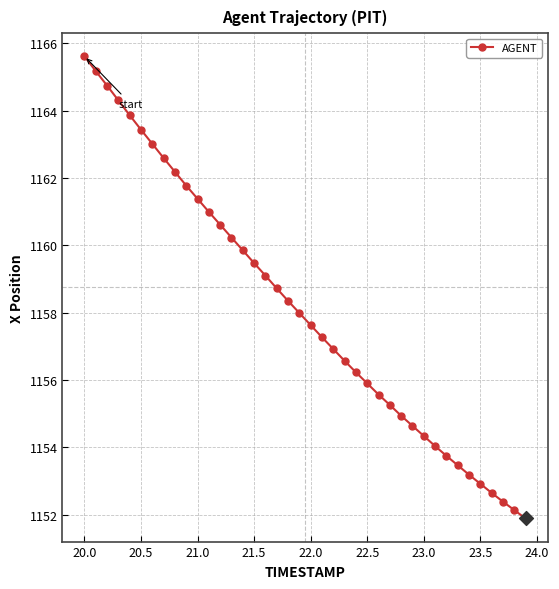

What is the maximum value shown in the chart?

1165.6